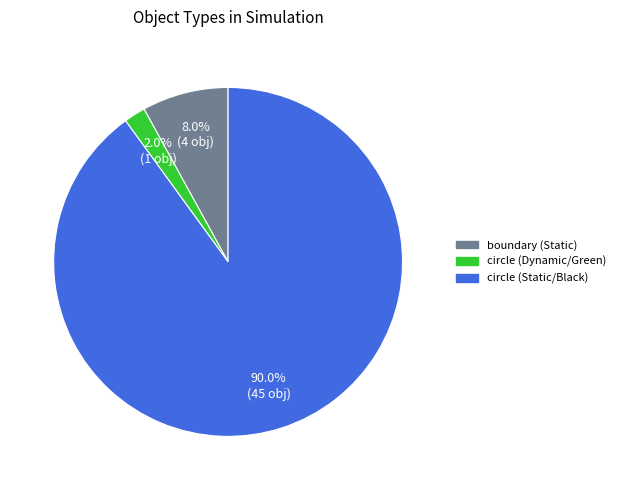

Is there any slice that represents more than half of the pie?

Yes